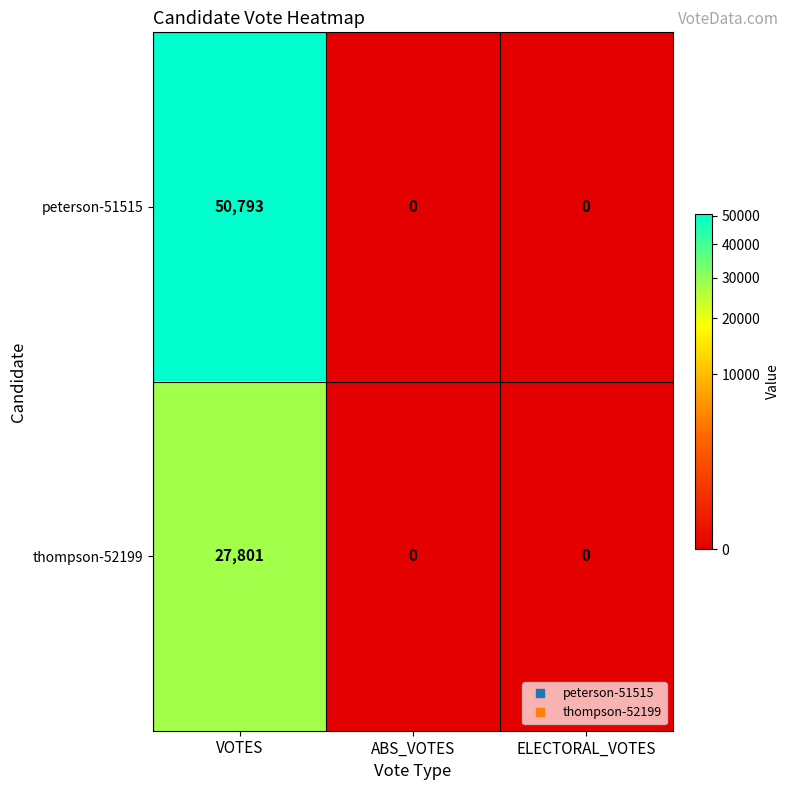

The peterson-51515 series shows 0 at ELECTORAL_VOTES. True or false?

True